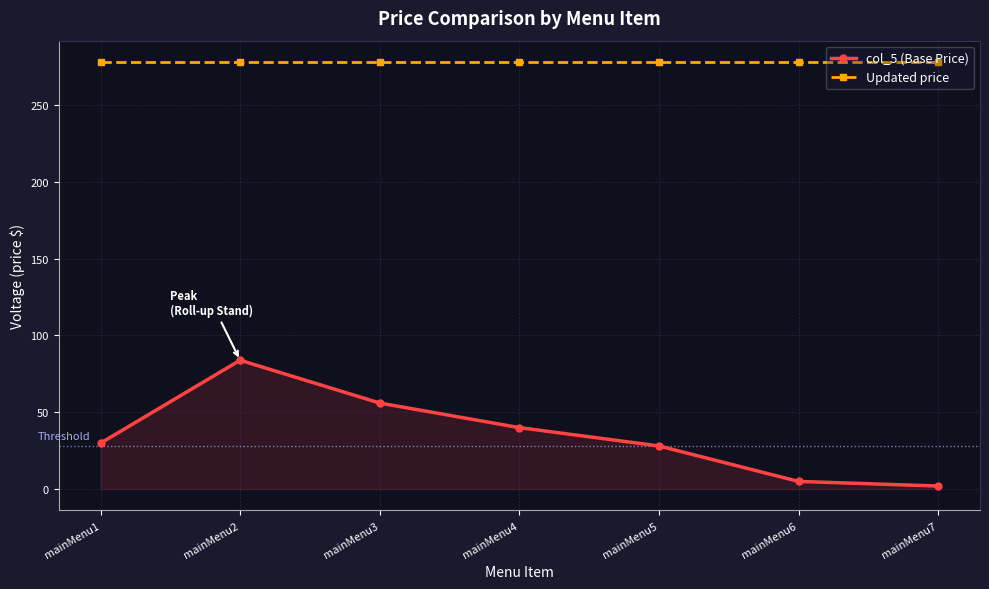

True or false: col_5 (Base Price) and Updated price cross at least once.

False